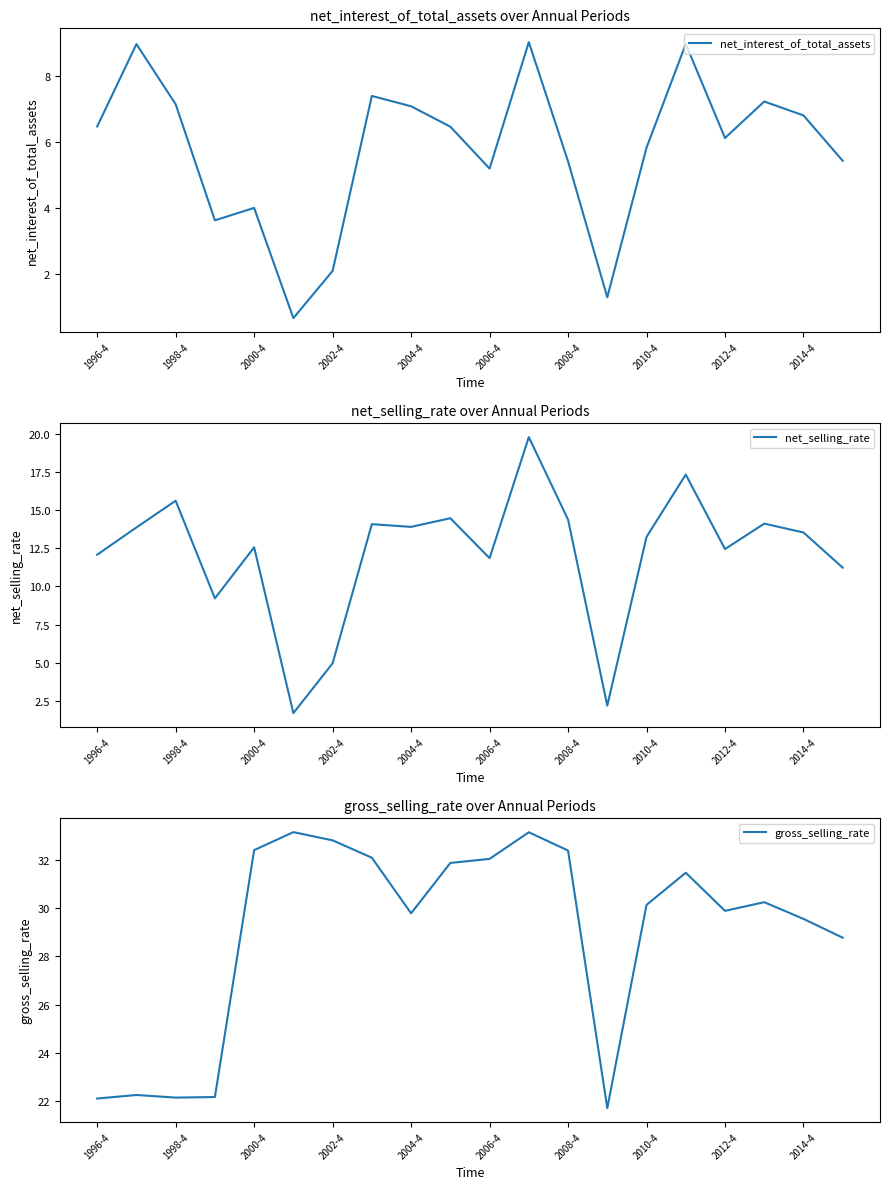

The value of net_interest_of_total_assets at 1996-4 is 6.5. True or false?

True